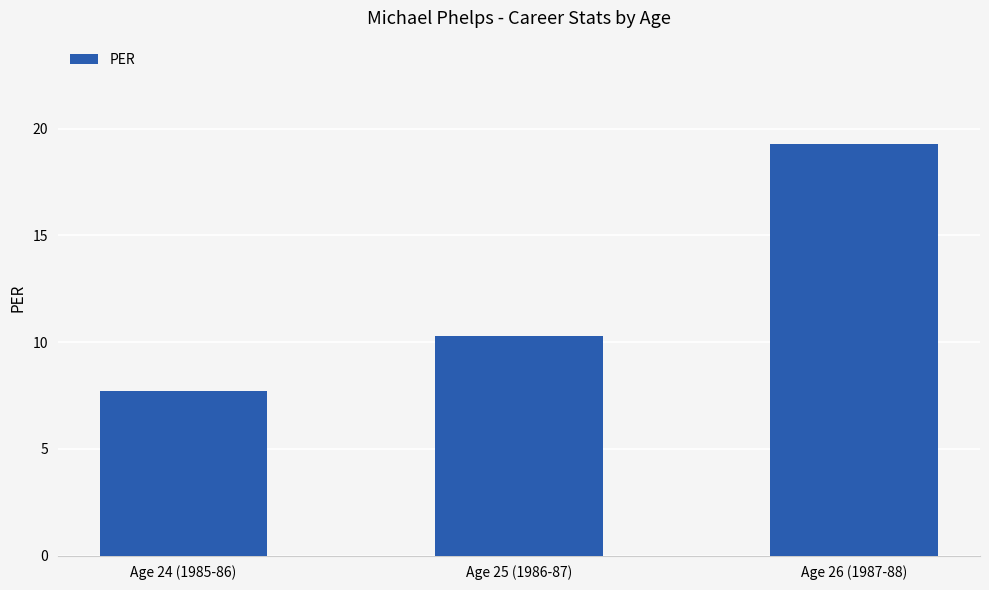

Rank the categories by value from highest to lowest.

Age 26 (1987-88), Age 25 (1986-87), Age 24 (1985-86)